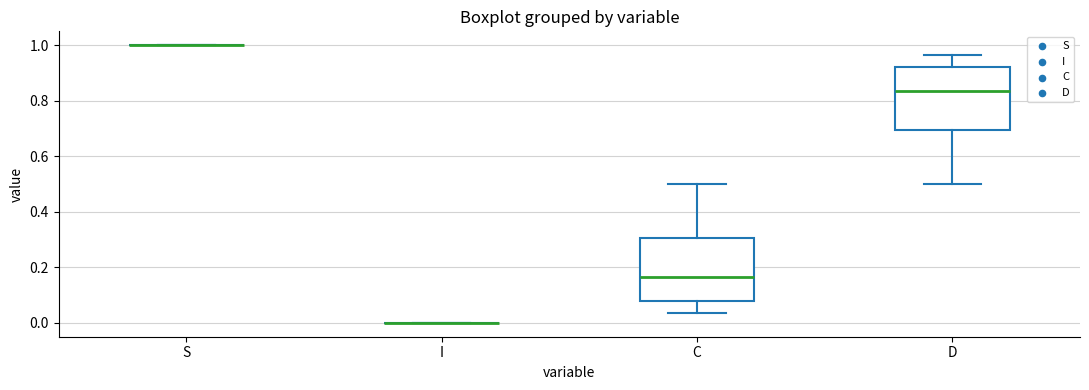

Reading left to right, transcribe this box plot: for each box, give where its median line is, the range the box spans, and where its two whiskers end, as read against the y-axis. The values are not printed on the chart, so give them approximately, as read against the axis.

S: box collapsed to a line at 1.00, whiskers 1.00 to 1.00
I: box collapsed to a line at 0.00, whiskers 0.00 to 0.00
C: median 0.16, box 0.08 to 0.30, whiskers 0.04 to 0.50
D: median 0.84, box 0.70 to 0.92, whiskers 0.50 to 0.96